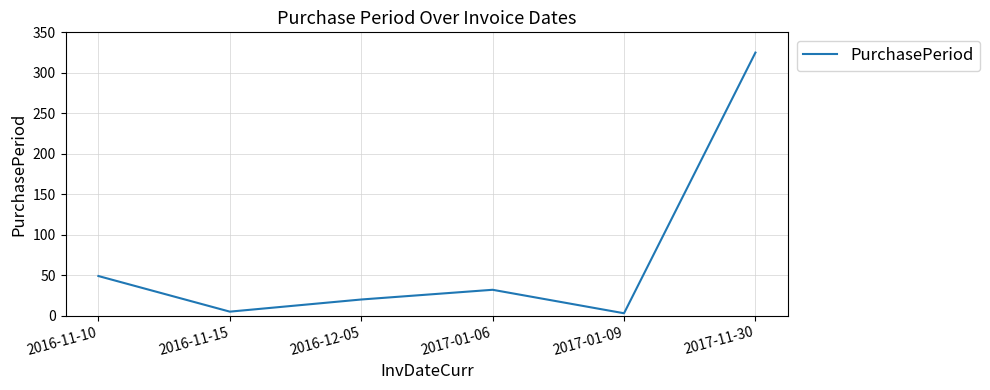

What is the difference between the second highest and minimum values?

46